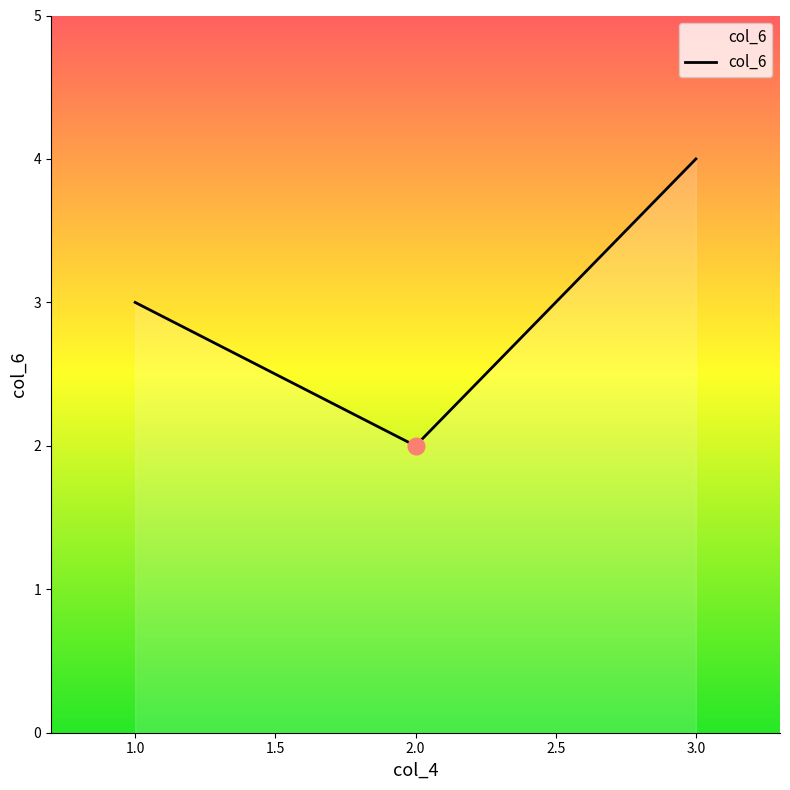

Approximately how many times larger is the value at 2.0 compared to 1.0?

0.7